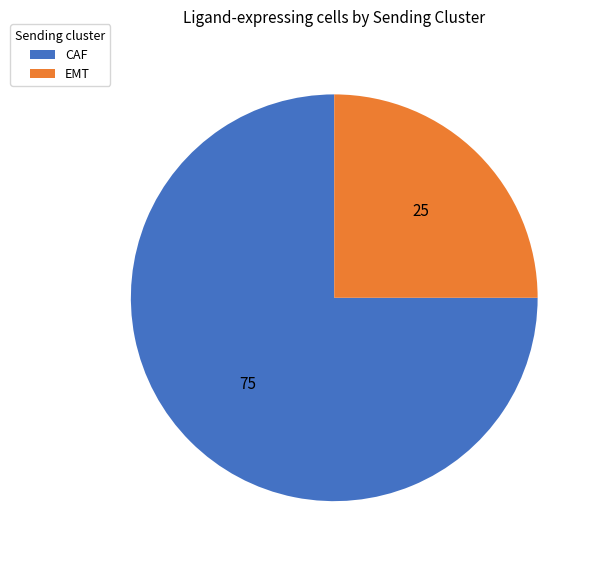

Do EMT and CAF together represent more than half of the pie?

Yes